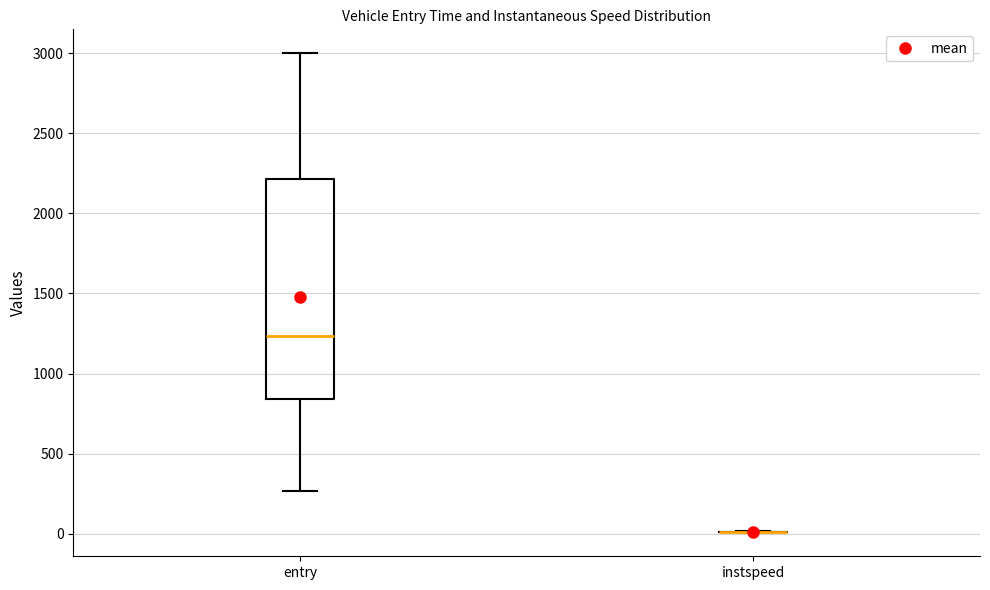

Reading left to right, read every box against the y-axis: the position of its median line, the range the box covers, and the ends of its whiskers. The values are not printed on the chart, so give them approximately, as read against the axis.

entry: median 1250, box 850 to 2200, whiskers 250 to 3000
instspeed: box collapsed to a line at 0, whiskers 0 to 0